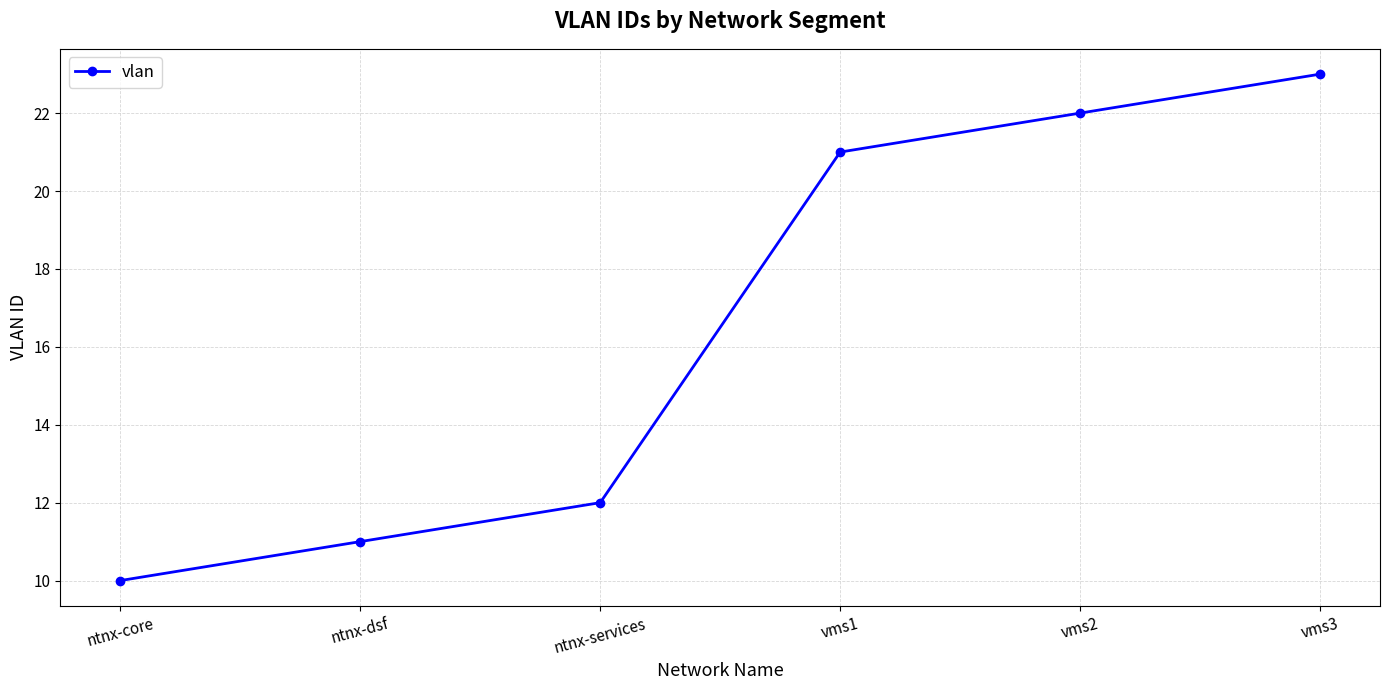

Reading right to left, what are all the values shown in this chart?

23	22	21	12	11	10